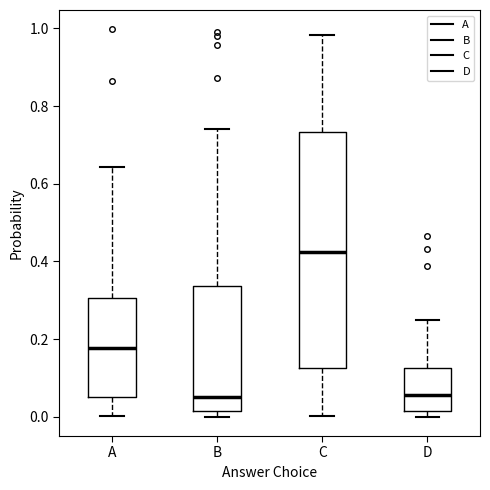

Reading left to right, transcribe this box plot: for each box, give where its median line is, the range the box spans, and where its two whiskers end, as read against the y-axis. The values are not printed on the chart, so give them approximately, as read against the axis.

A: median 0.18, box 0.06 to 0.30, whiskers 0.00 to 0.64
B: median 0.06, box 0.02 to 0.34, whiskers 0.00 to 0.74
C: median 0.42, box 0.12 to 0.74, whiskers 0.00 to 0.98
D: median 0.06, box 0.02 to 0.12, whiskers 0.00 to 0.24